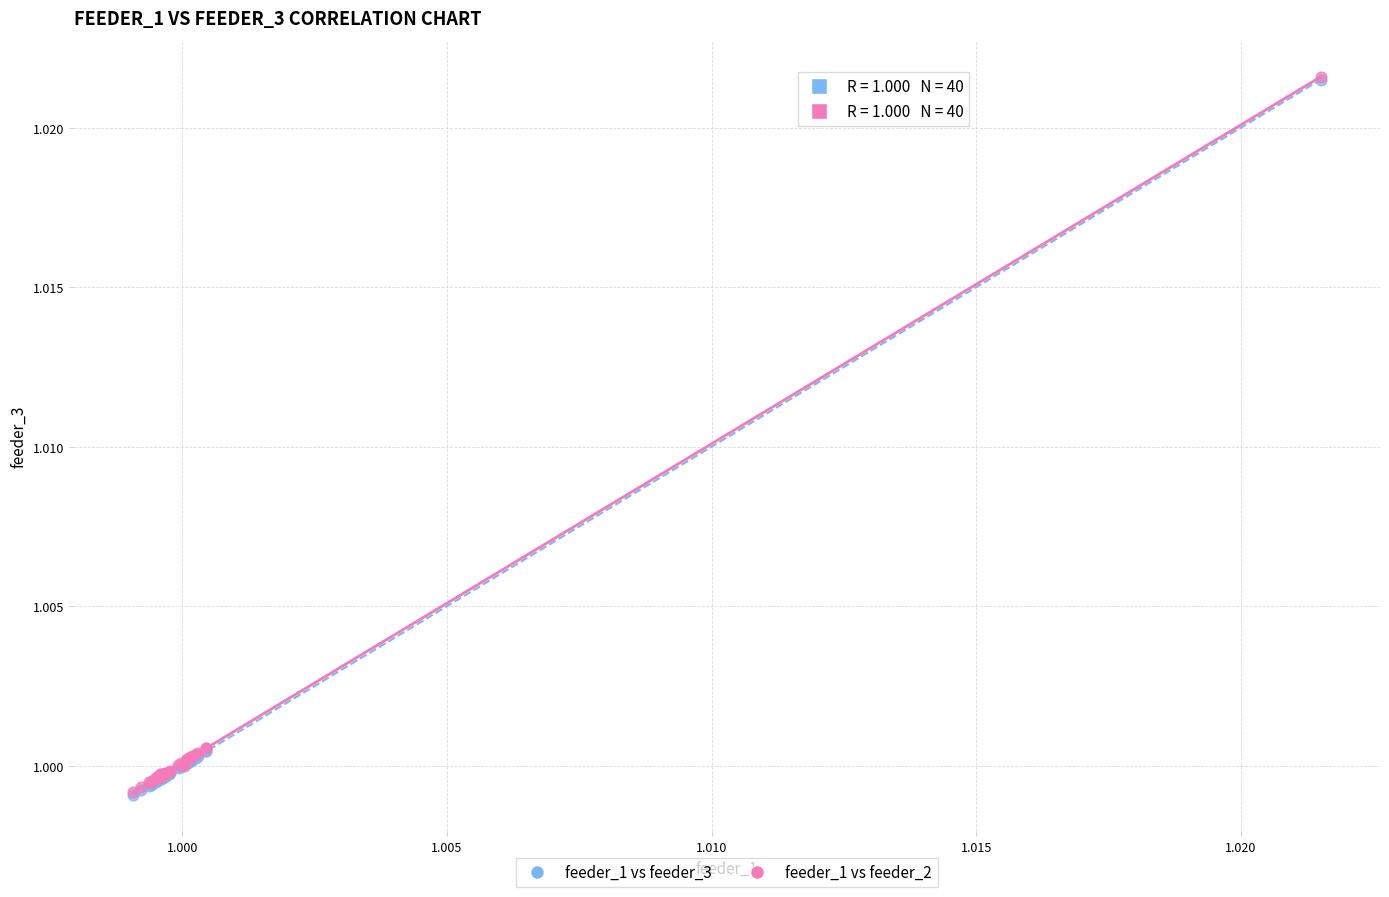

What are all the series names shown in the legend?

feeder_1 vs feeder_3, feeder_1 vs feeder_2